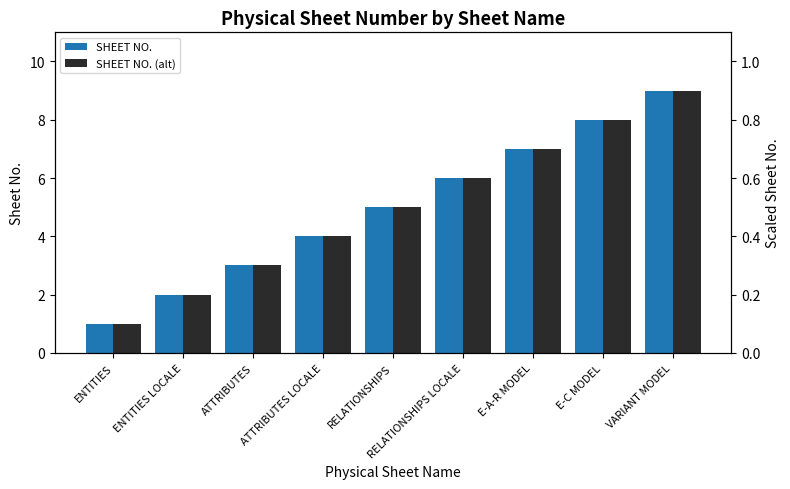

What are all the series names shown in the legend?

SHEET NO., SHEET NO. (alt)